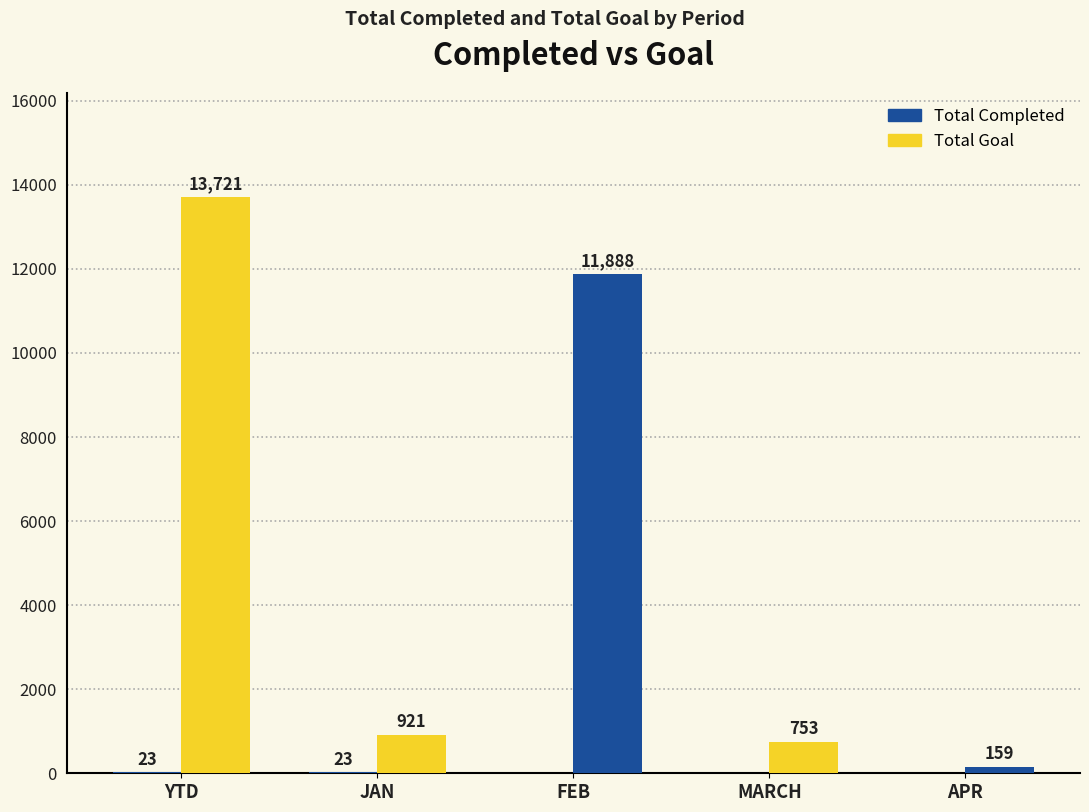

How many categories are shown in the chart?

5